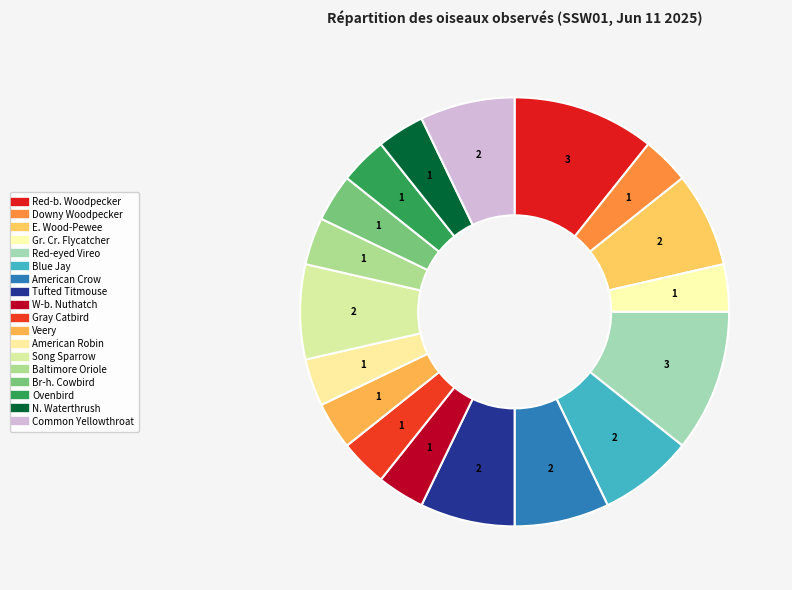

Which category has the biggest portion of the pie?

Red-bellied Woodpecker